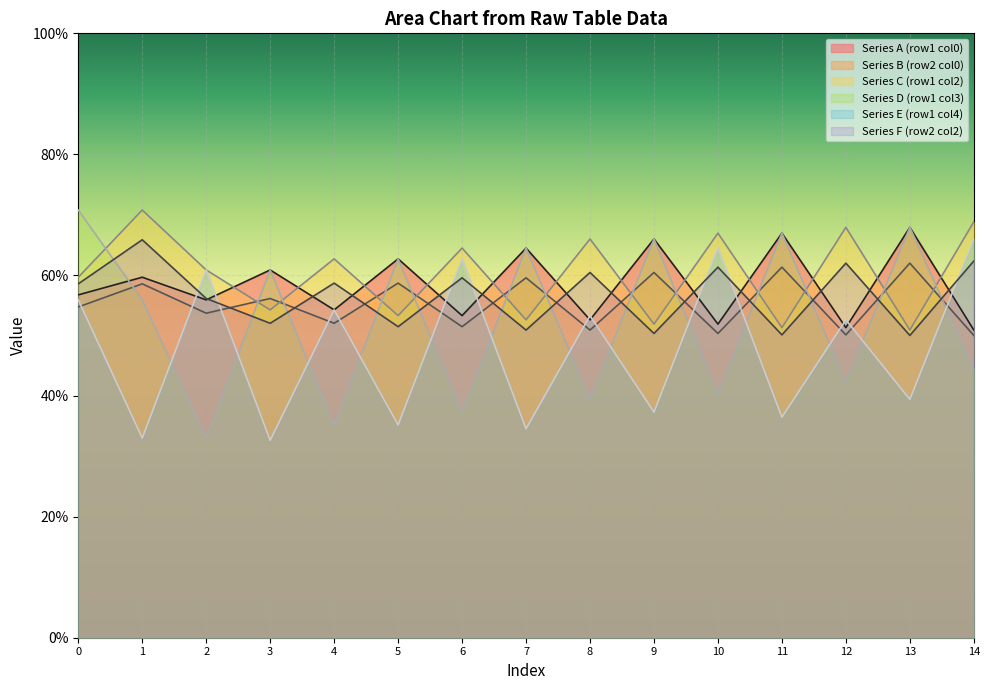

At how many categories does at least one series exceed 59?

15